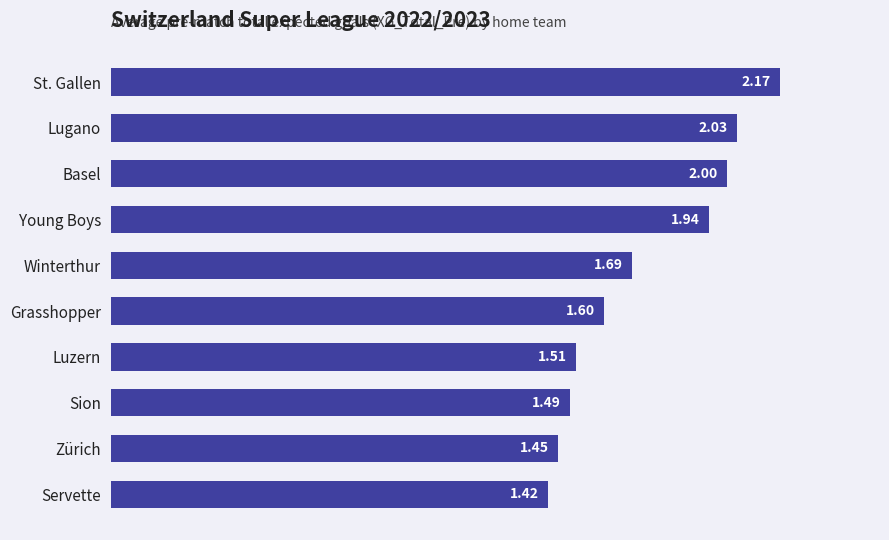

At which label is the value closest to 1?

Servette